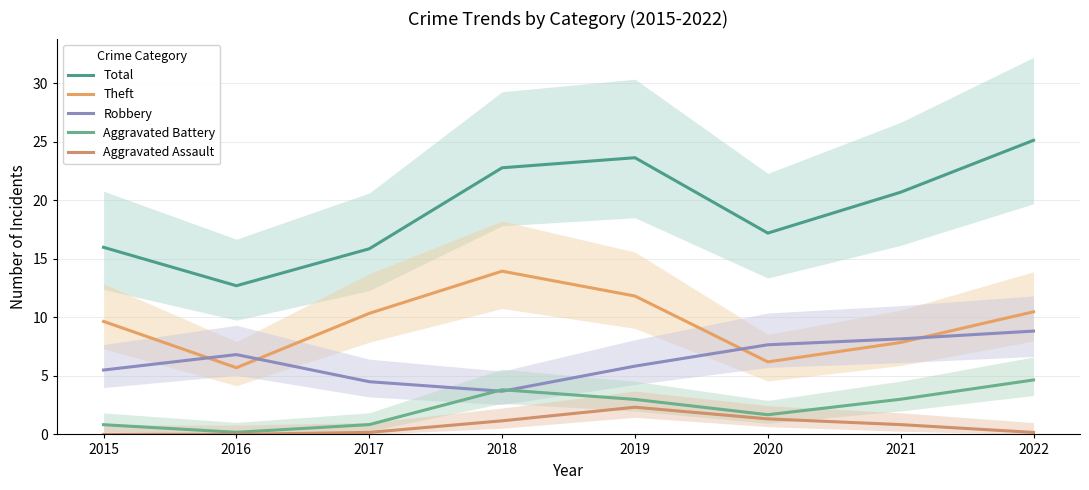

Rank the series at 2020 from highest to lowest value.

Total, Robbery, Theft, Aggravated Battery, Aggravated Assault